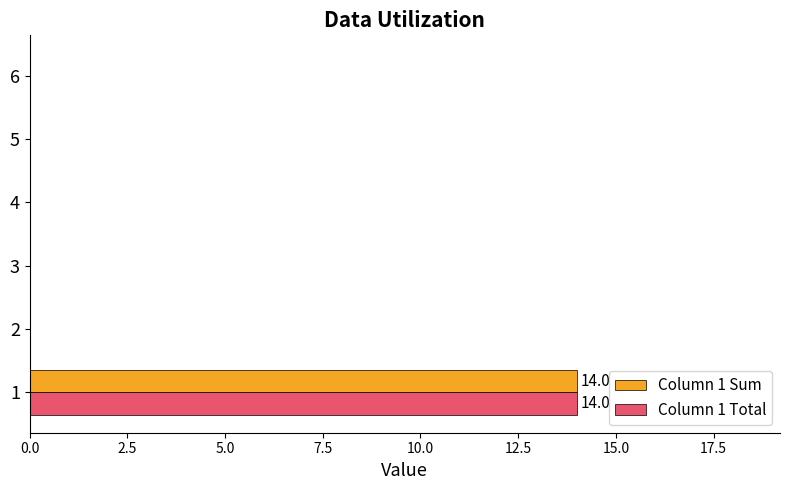

What is the greatest value displayed?

14